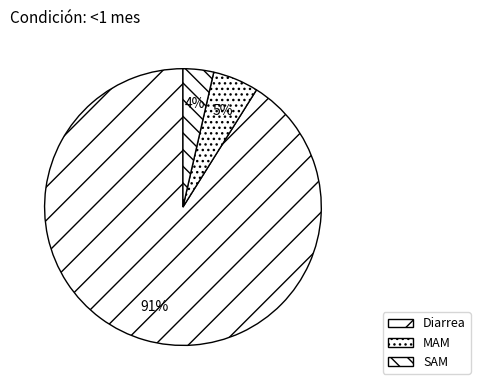

Which category has the biggest portion of the pie?

Diarrea